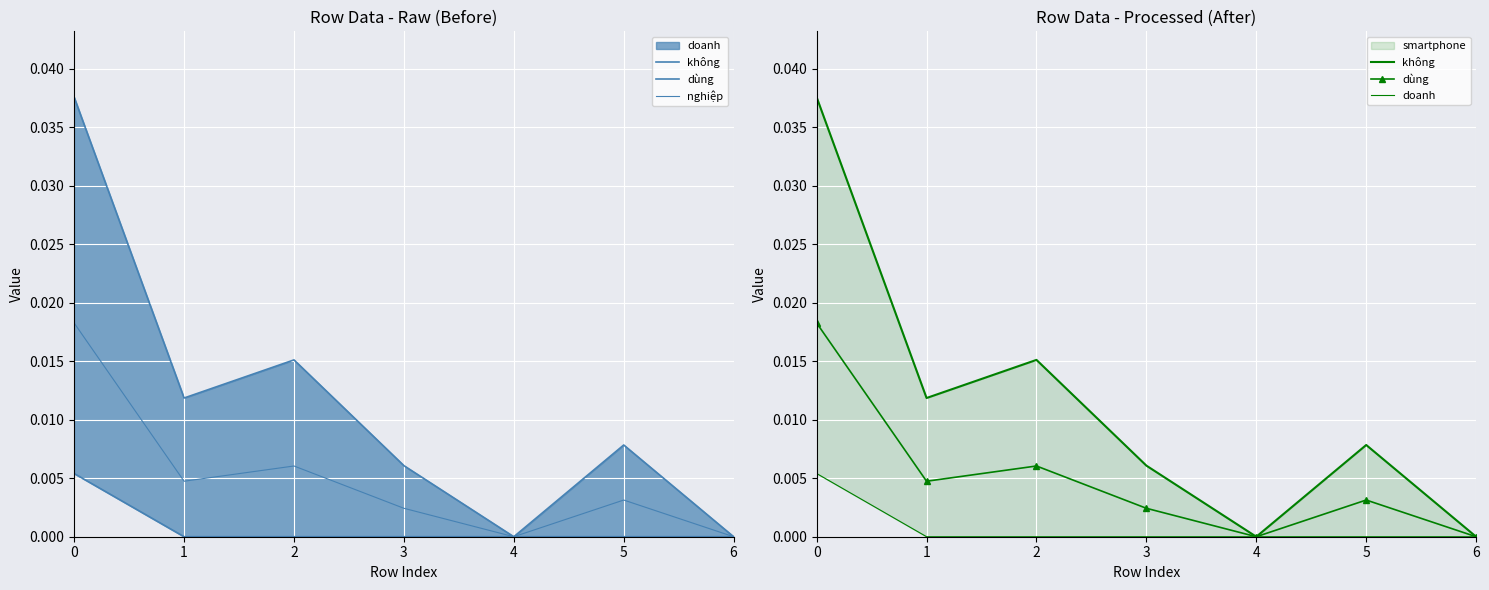

How many interior local peaks does the nghiệp series have?

2